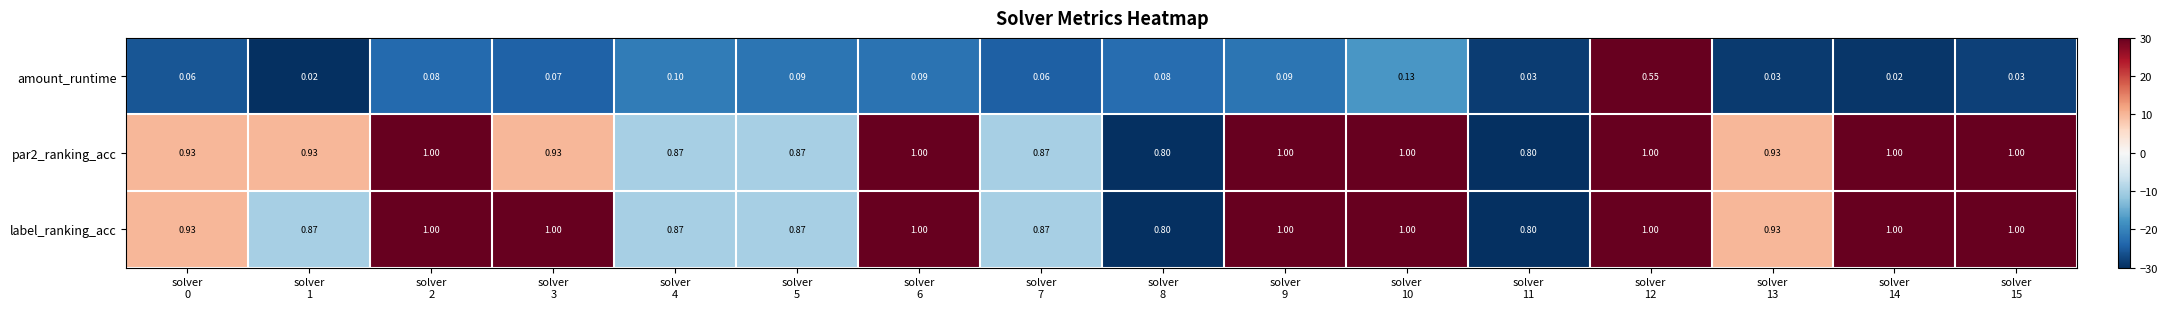

Which series has the widest spread of values?

amount_runtime